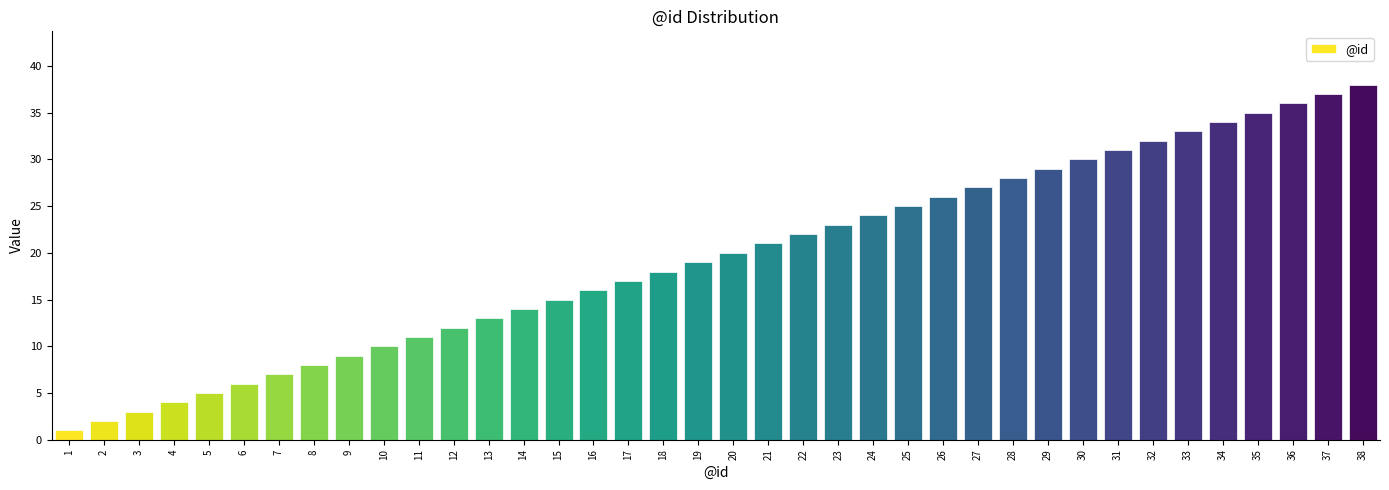

The chart shows a value of 28 at 28. True or false?

True